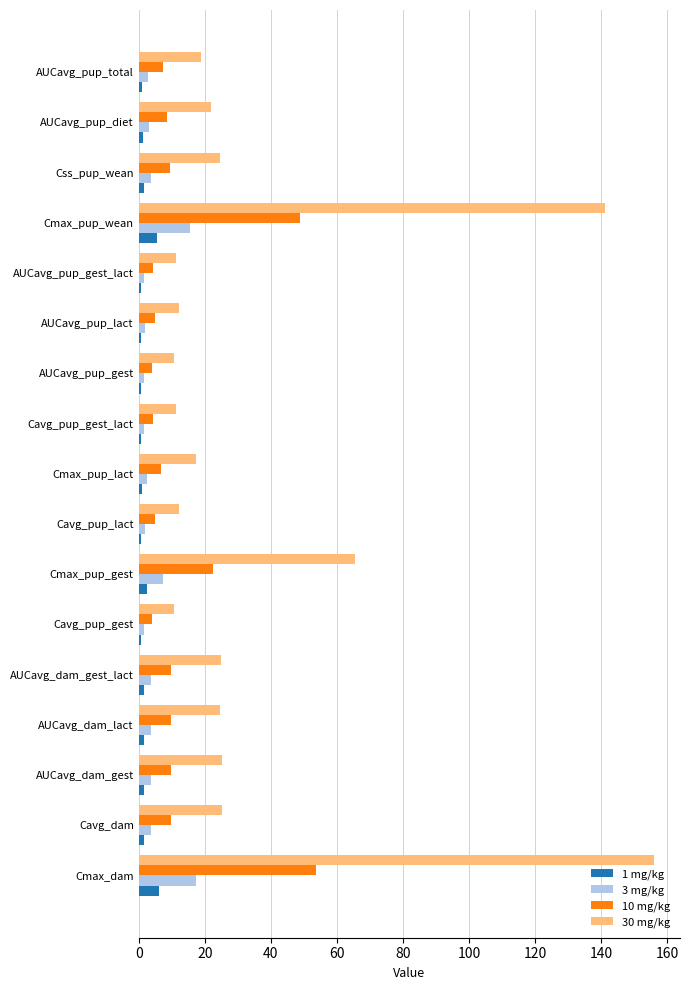

Which series has the largest total across all categories?

30 mg/kg